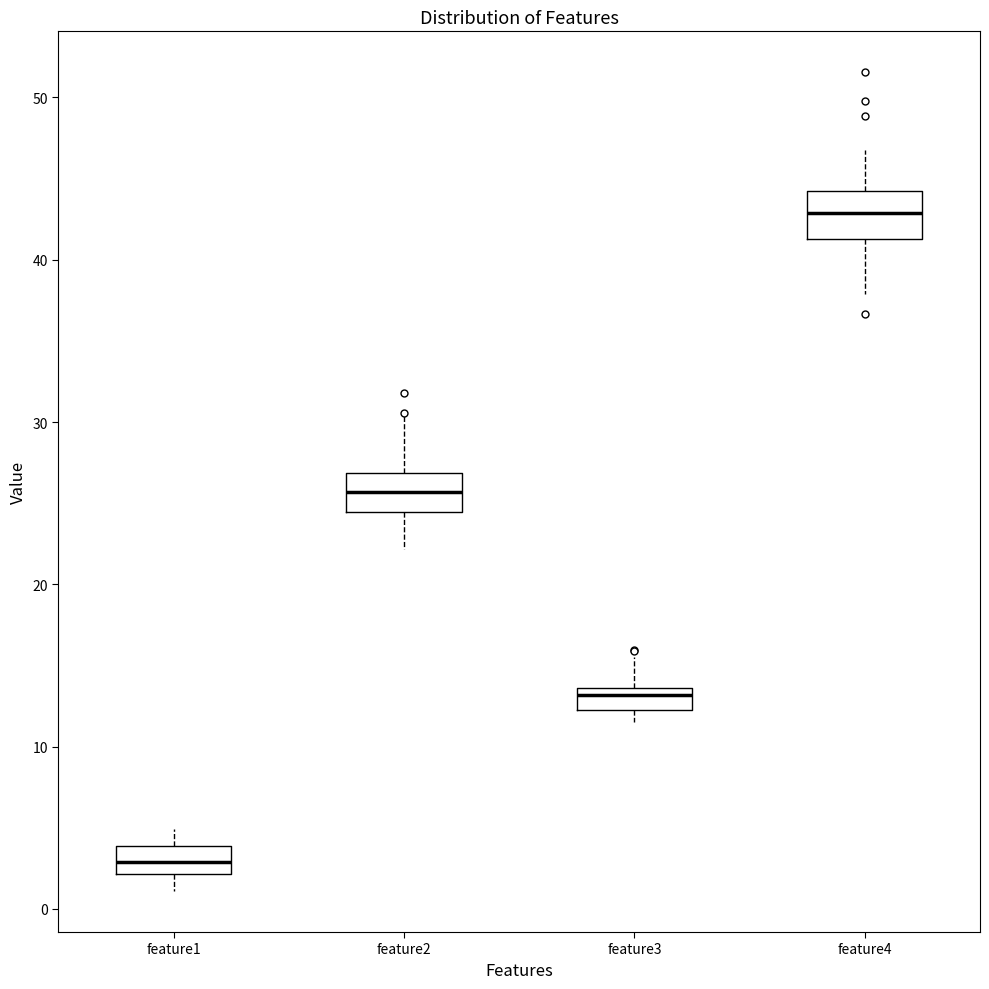

Where is the lower edge of the box for feature4 on the y-axis? The values are not printed on the chart, so give them approximately, as read against the axis.

41